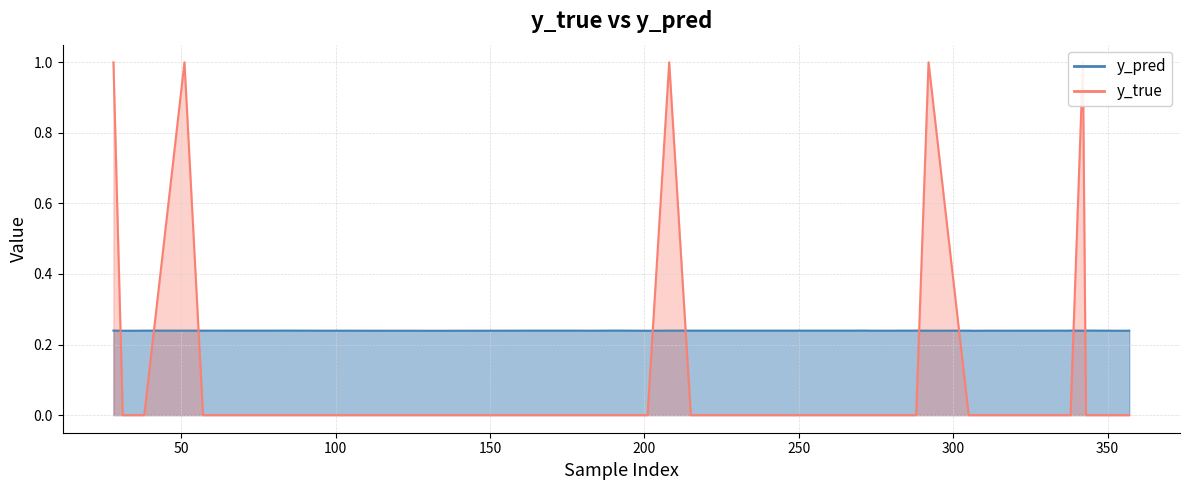

The value of y_true at 181 is -0.4. True or false?

False